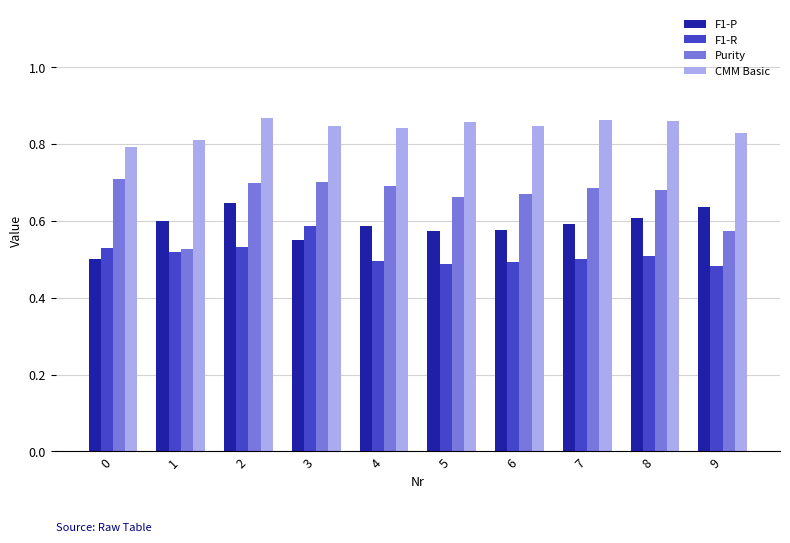

How many F1-R values are between 0 and 1?

10